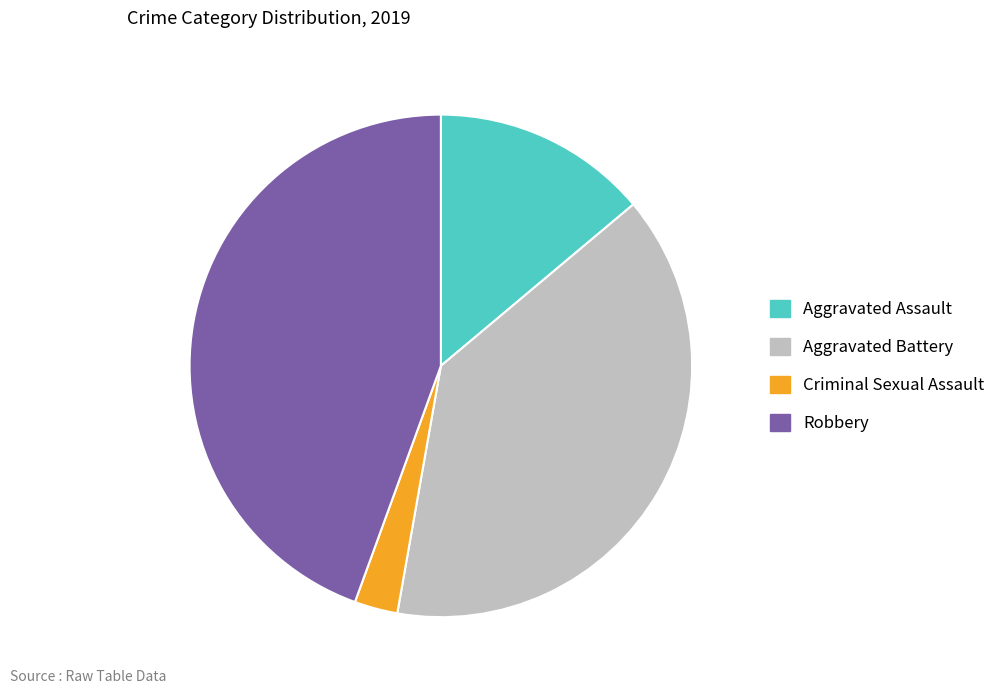

Rank the categories by value from lowest to highest.

Criminal Sexual Assault, Aggravated Assault, Aggravated Battery, Robbery